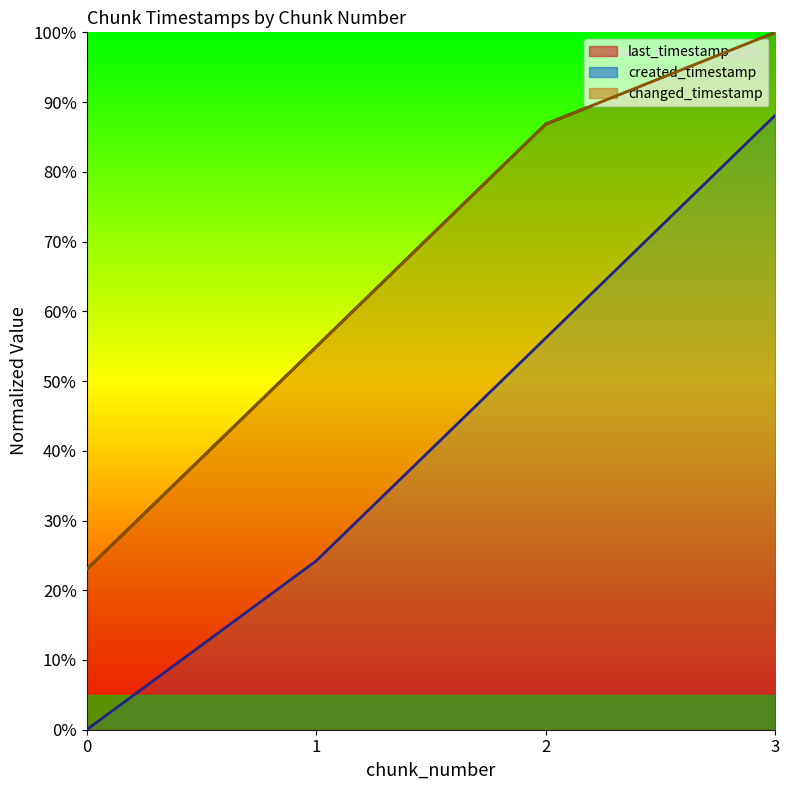

What is the total value across all series at 2?

229.9